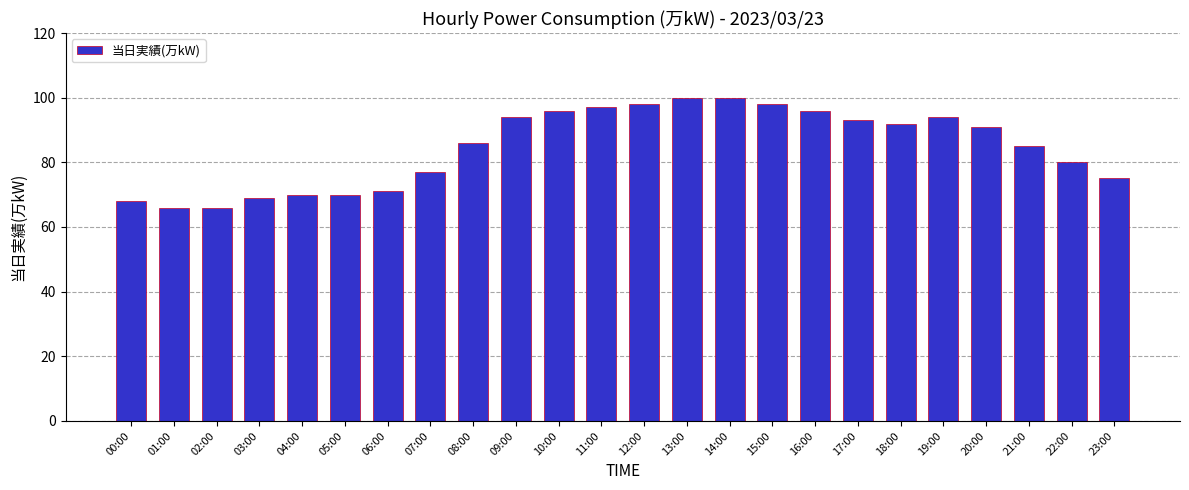

Approximately how many times larger is the value at 20:00 compared to 18:00?

1.0